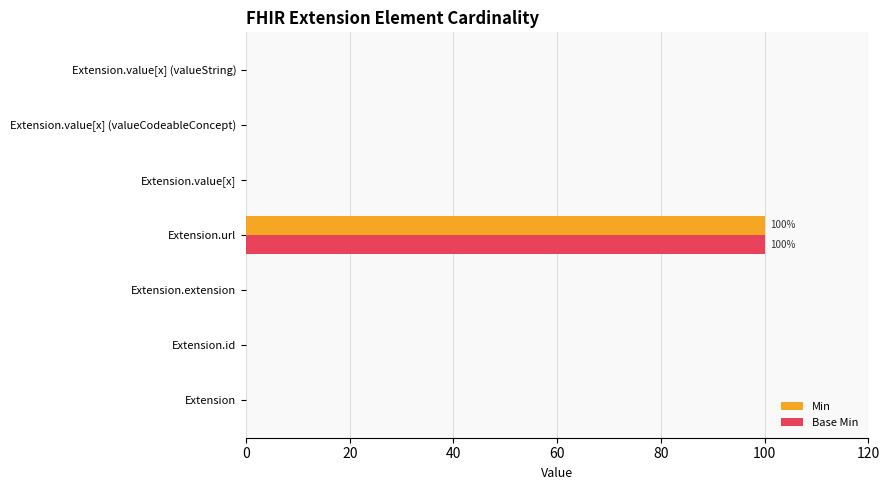

Is it true that Min equals 0 at Extension?

True